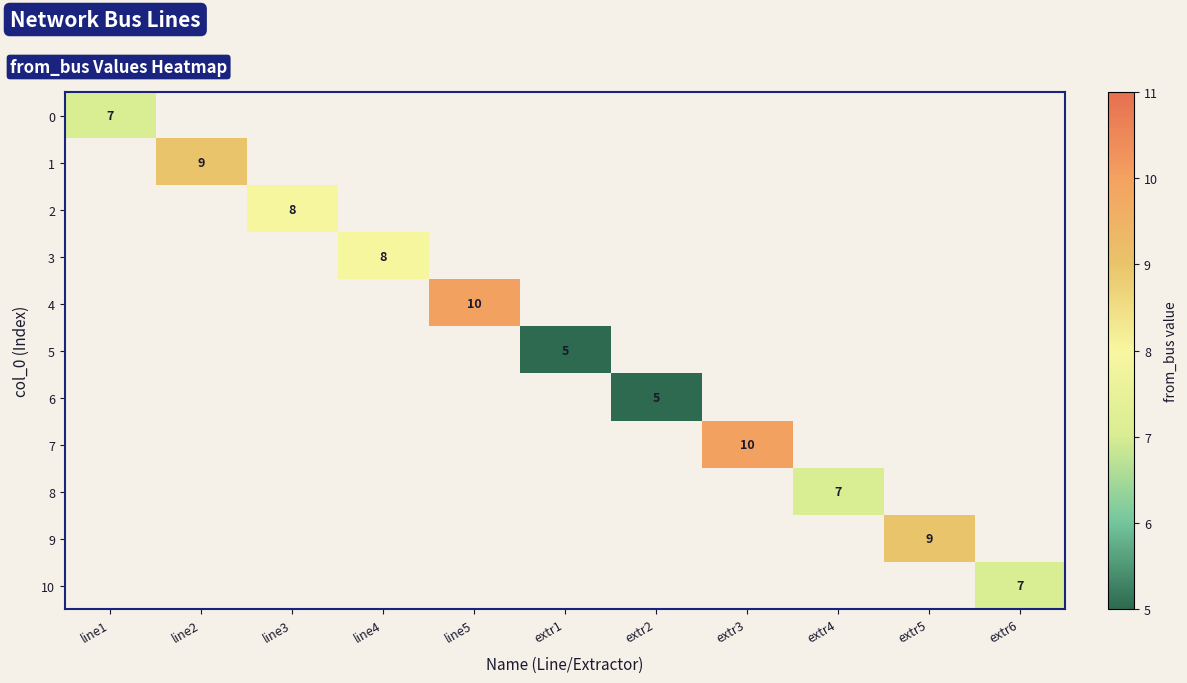

The value of 1 at line2 is 12. True or false?

False